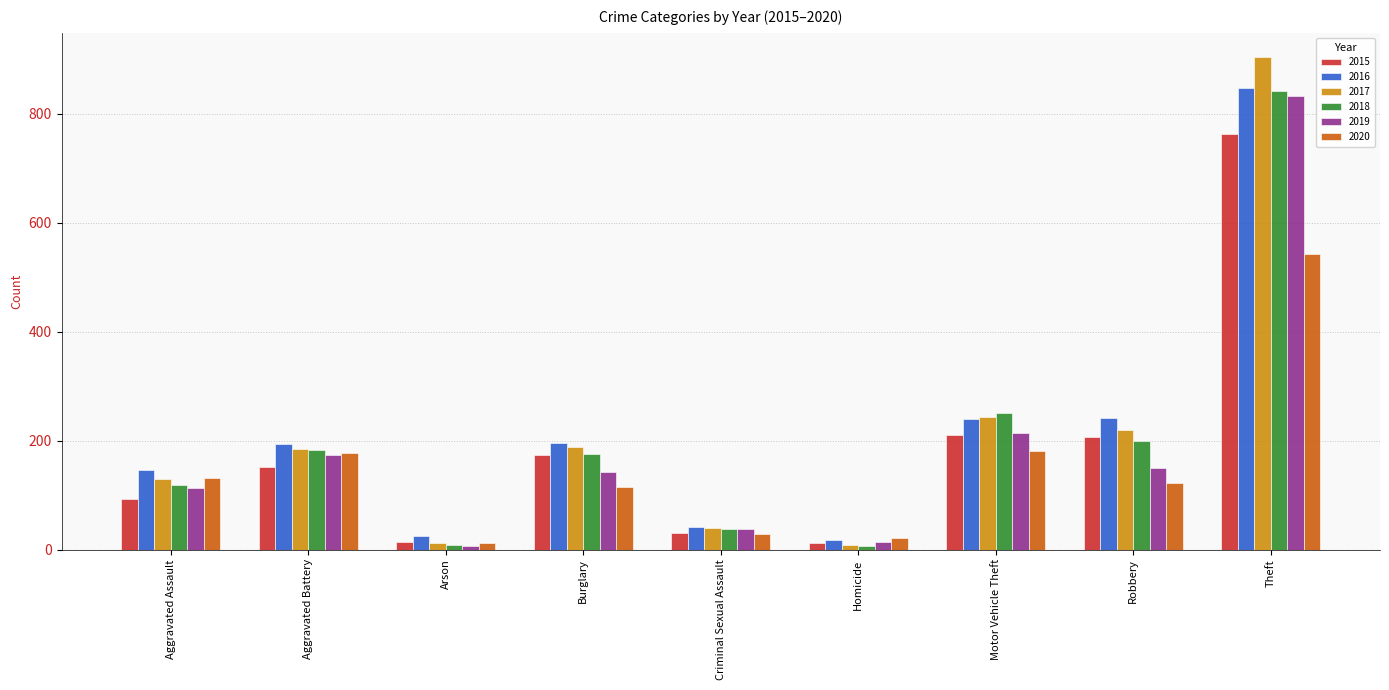

At which category is the sum across all series the highest?

Theft